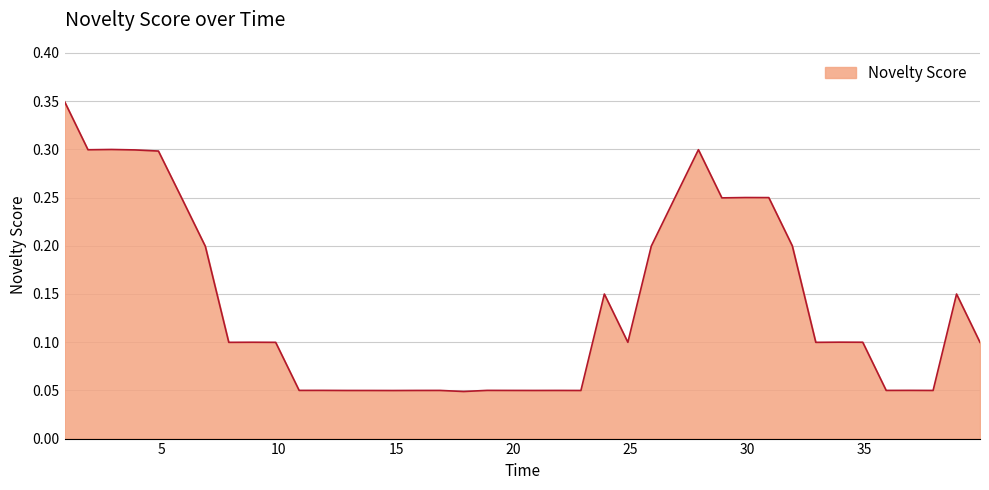

How many points are higher than both their immediate neighbors (excluding endpoints)?

12